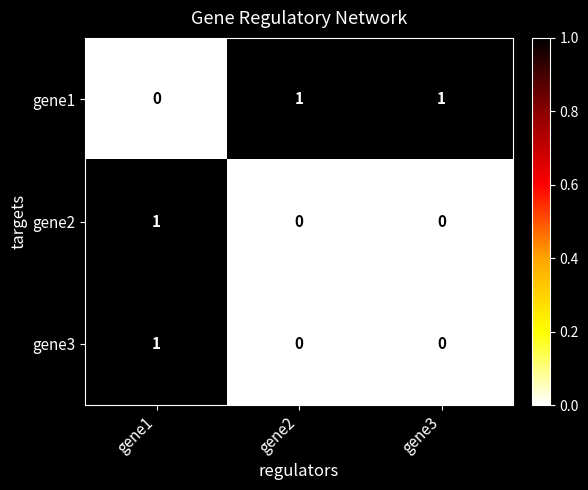

Count the gene1 values in the range 0 to 1.

3